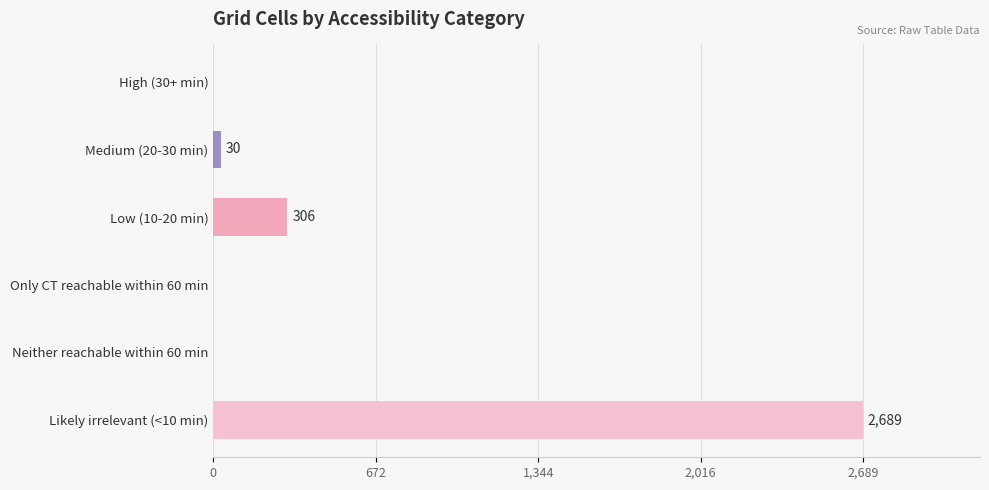

The value at Neither reachable within 60 min is 1222. True or false?

False